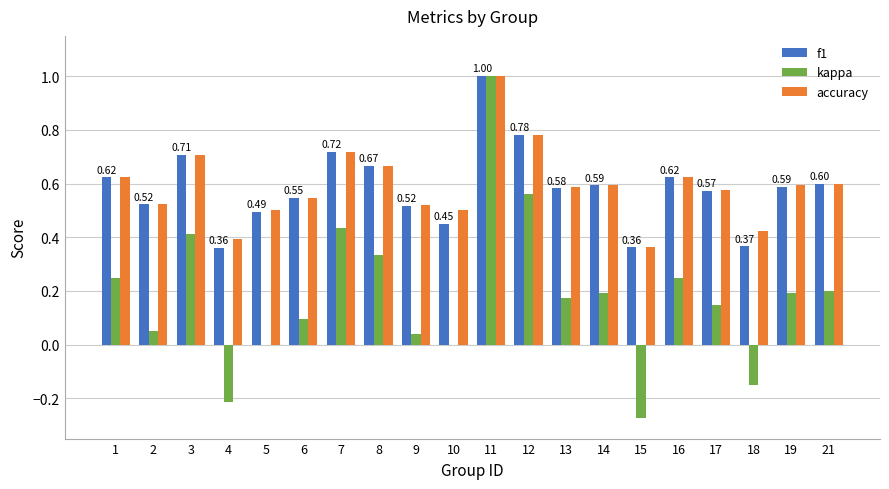

Is the value of kappa at 17 greater than the value of f1 at 7?

No